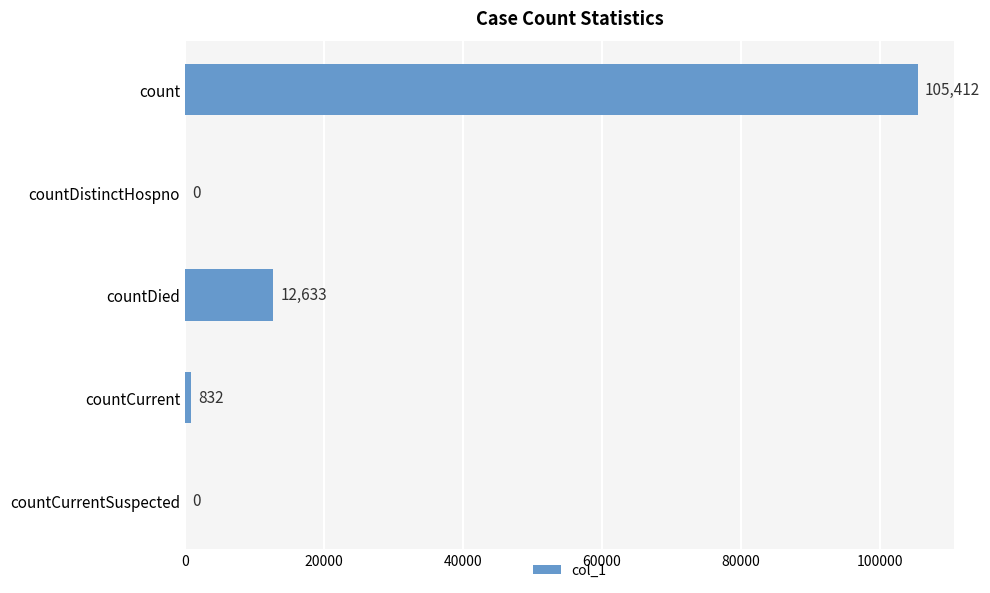

The value at countCurrentSuspected is 70482. True or false?

False